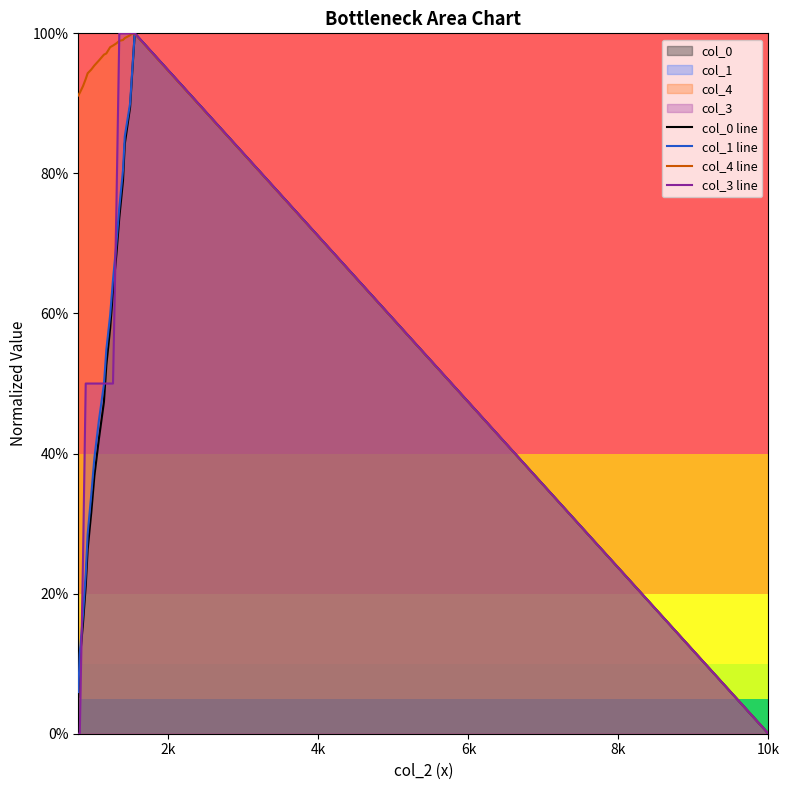

Which series has the widest spread of values?

col_0 line